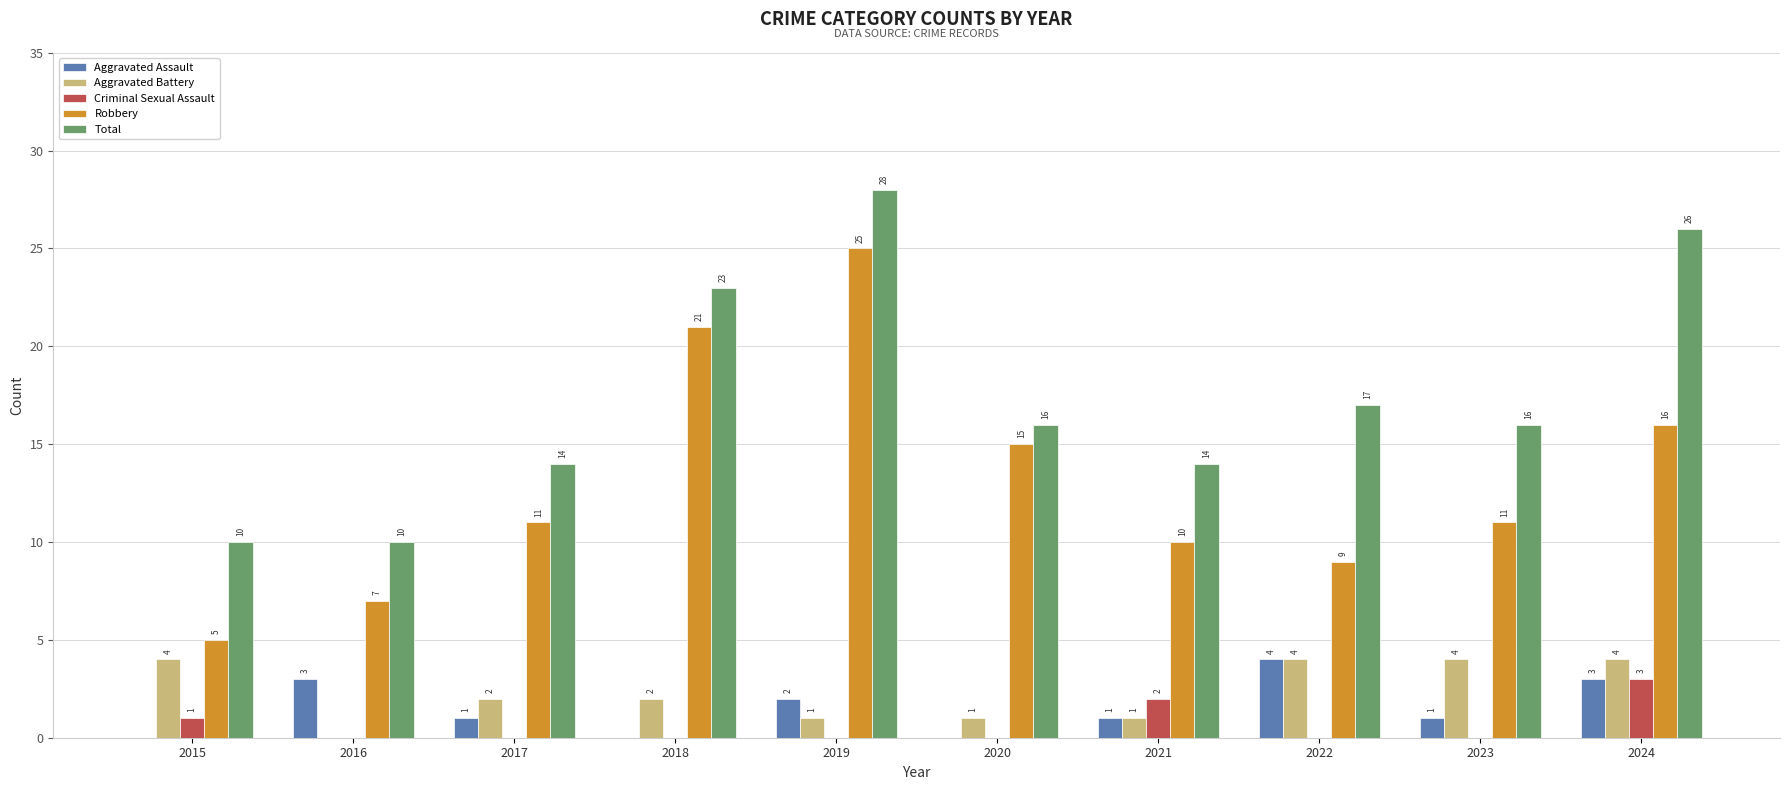

How many data points does each series have?

10